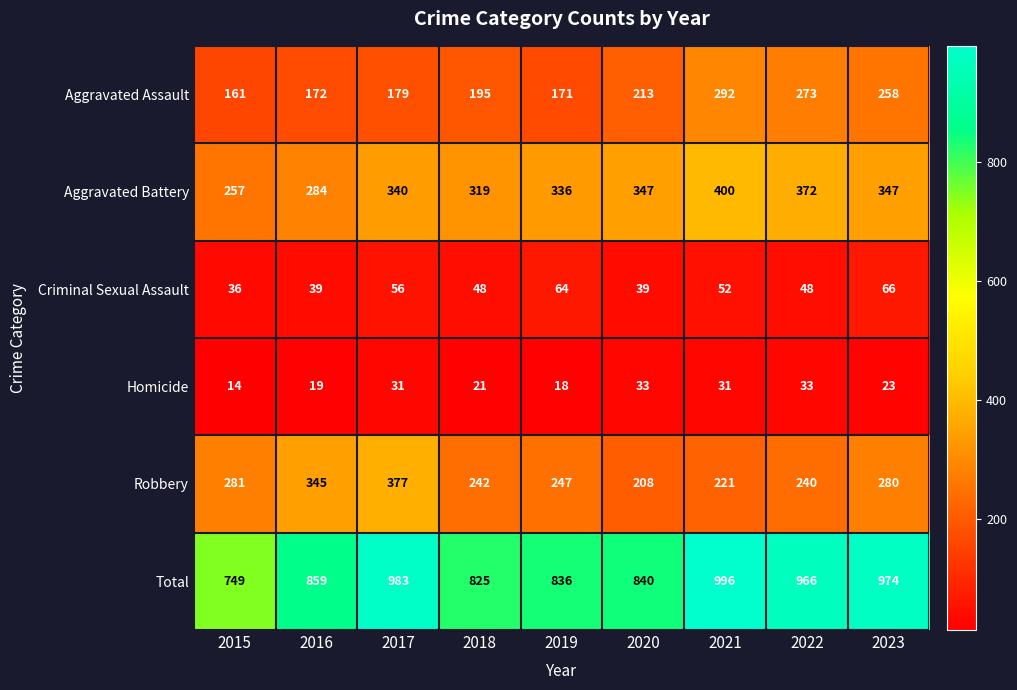

What is the average value of the Criminal Sexual Assault series?

50